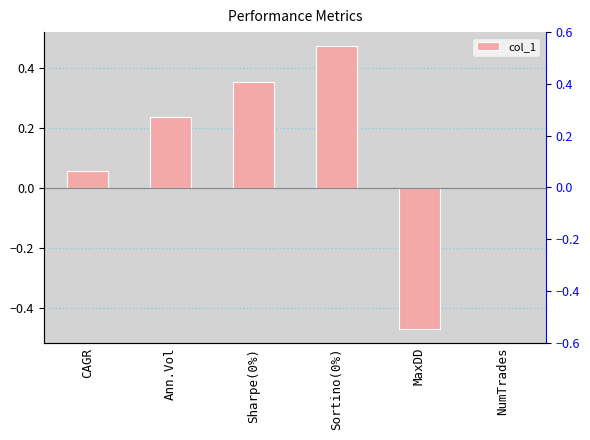

The value at Sharpe(0%) is 0.4. True or false?

True